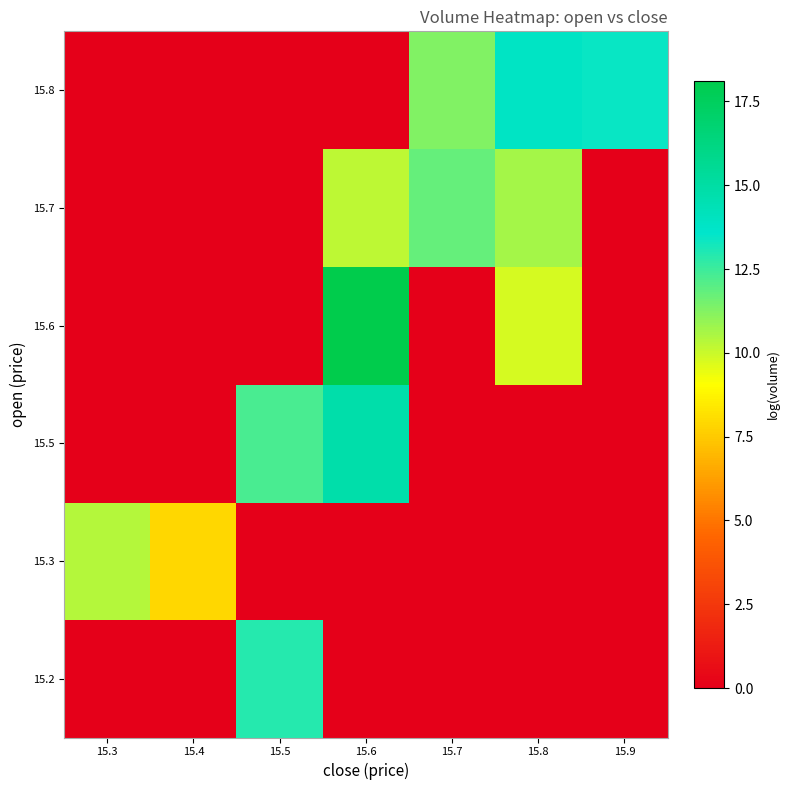

Reading left to right, list all the values displayed in this chart.

15.2: 15.3=0.0	15.4=0.0	15.5=12.9	15.6=0.0	15.7=0.0	15.8=0.0	15.9=0.0
15.3: 15.3=10.3	15.4=7.9	15.5=0.0	15.6=0.0	15.7=0.0	15.8=0.0	15.9=0.0
15.5: 15.3=0.0	15.4=0.0	15.5=12.3	15.6=14.7	15.7=0.0	15.8=0.0	15.9=0.0
15.6: 15.3=0.0	15.4=0.0	15.5=0.0	15.6=18.1	15.7=0.0	15.8=9.8	15.9=0.0
15.7: 15.3=0.0	15.4=0.0	15.5=0.0	15.6=10.2	15.7=11.8	15.8=10.7	15.9=0.0
15.8: 15.3=0.0	15.4=0.0	15.5=0.0	15.6=0.0	15.7=11.3	15.8=13.9	15.9=13.4